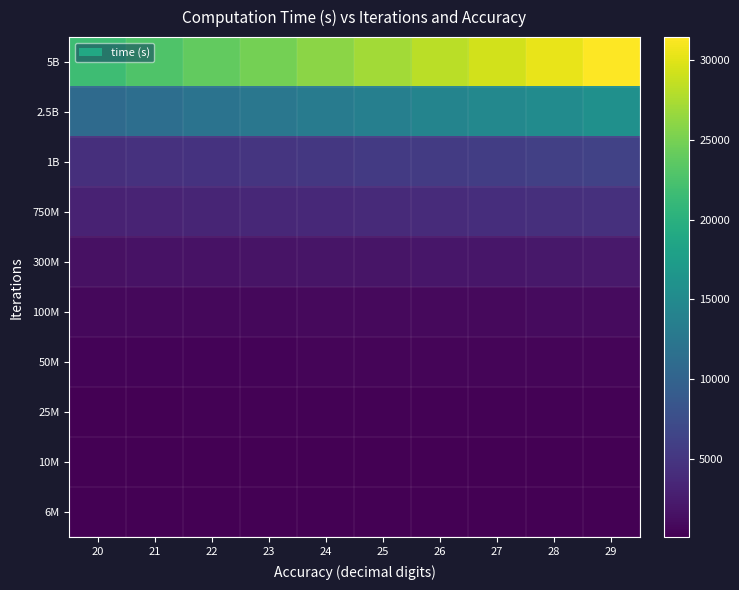

Reading left to right, transcribe all the data shown in this chart.

6M: 20=59.6	21=62.6	22=65.5	23=68.5	24=71.5	25=74.5	26=77.5	27=80.4	28=83.4	29=86.4
10M: 20=95.6	21=100.4	22=105.1	23=109.9	24=114.7	25=119.5	26=124.3	27=129.0	28=133.8	29=138.6
25M: 20=172.7	21=181.3	22=190.0	23=198.6	24=207.2	25=215.9	26=224.5	27=233.1	28=241.8	29=250.4
50M: 20=359.7	21=377.7	22=395.7	23=413.7	24=431.7	25=449.7	26=467.6	27=485.6	28=503.6	29=521.6
100M: 20=678.6	21=712.6	22=746.5	23=780.4	24=814.3	25=848.3	26=882.2	27=916.1	28=950.1	29=984.0
300M: 20=1488.7	21=1563.1	22=1637.6	23=1712.0	24=1786.4	25=1860.9	26=1935.3	27=2009.7	28=2084.2	29=2158.6
750M: 20=3043.6	21=3195.8	22=3347.9	23=3500.1	24=3652.3	25=3804.5	26=3956.7	27=4108.8	28=4261.0	29=4413.2
1B: 20=4274.9	21=4488.6	22=4702.4	23=4916.1	24=5129.9	25=5343.6	26=5557.4	27=5771.1	28=5984.9	29=6198.6
2.5B: 20=10905.2	21=11450.5	22=11995.8	23=12541.0	24=13086.3	25=13631.6	26=14176.8	27=14722.1	28=15267.3	29=15812.6
5B: 20=21694.9	21=22779.6	22=23864.4	23=24949.1	24=26033.9	25=27118.6	26=28203.4	27=29288.1	28=30372.9	29=31457.6